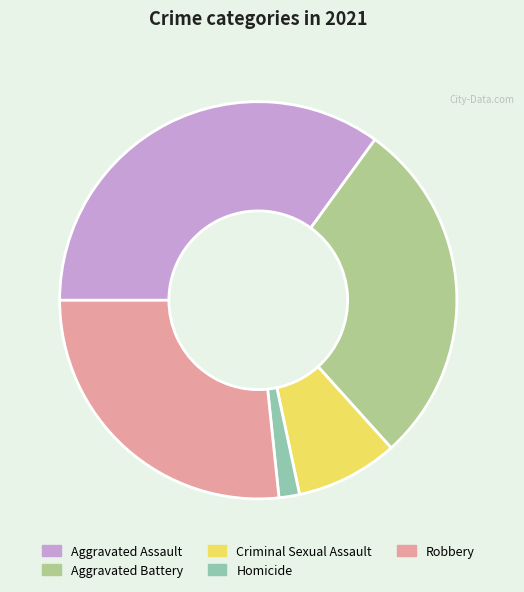

Rank the categories by value from lowest to highest.

Homicide, Criminal Sexual Assault, Robbery, Aggravated Battery, Aggravated Assault